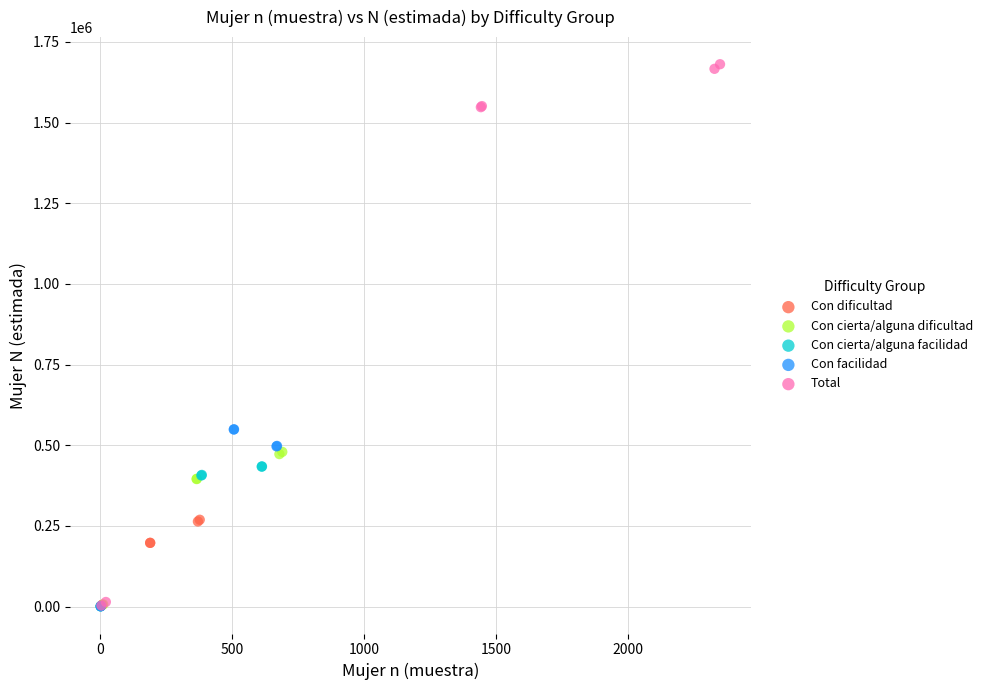

Which series has the largest Y range (max minus min)?

Total